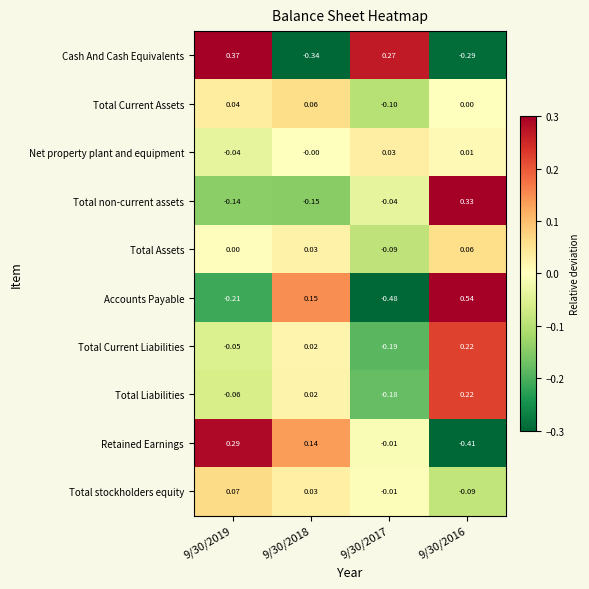

Count the number of categories in the chart.

4